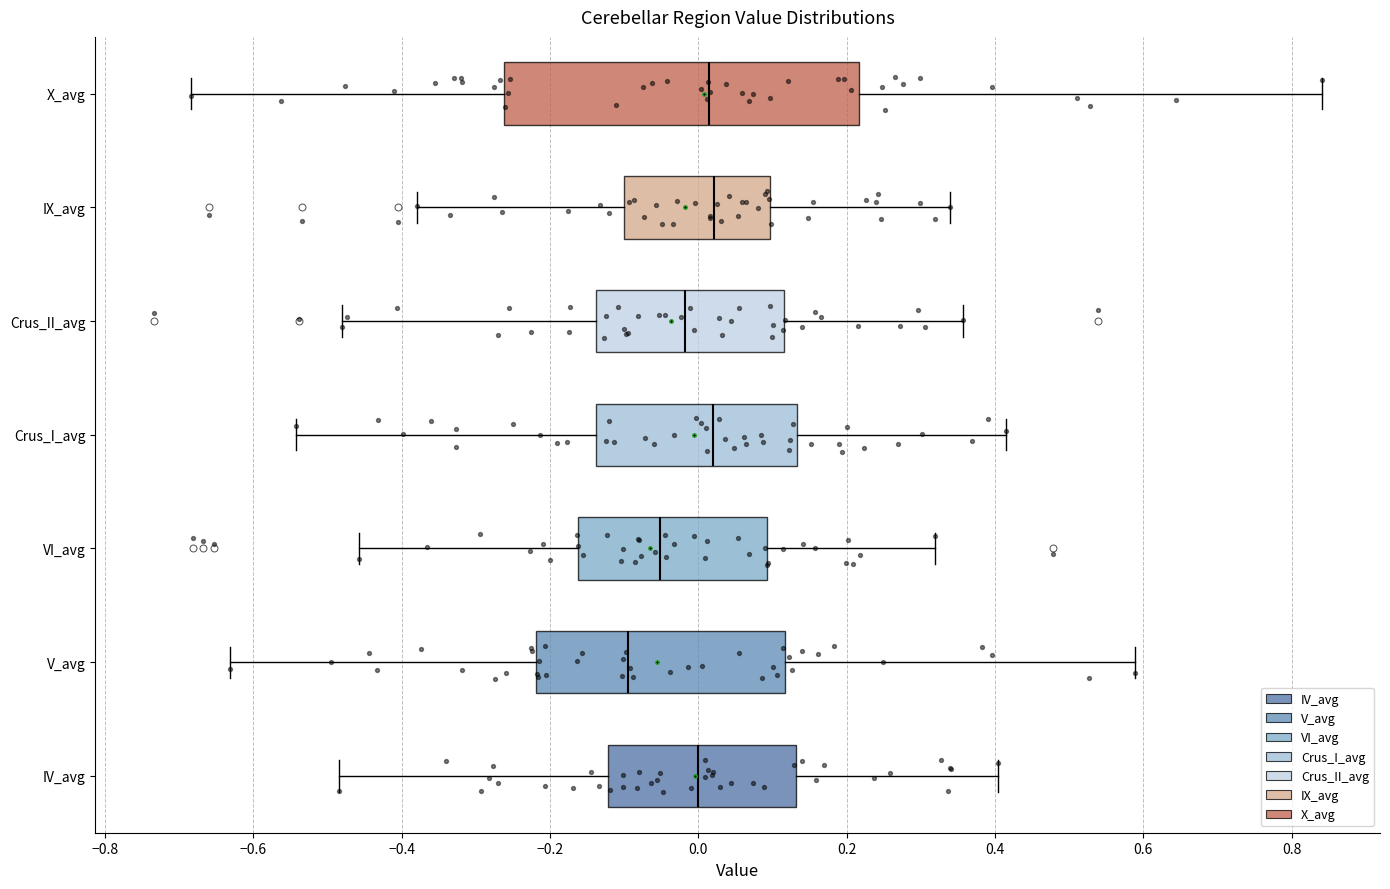

Which box has the furthest to the left median line?

V_avg